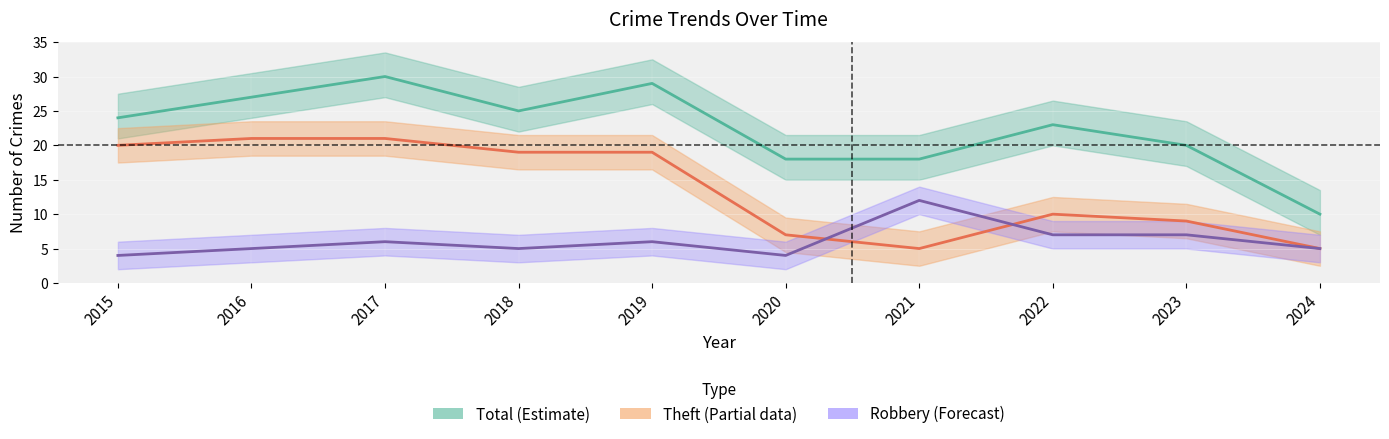

At which label is Theft closest to 13?

2022